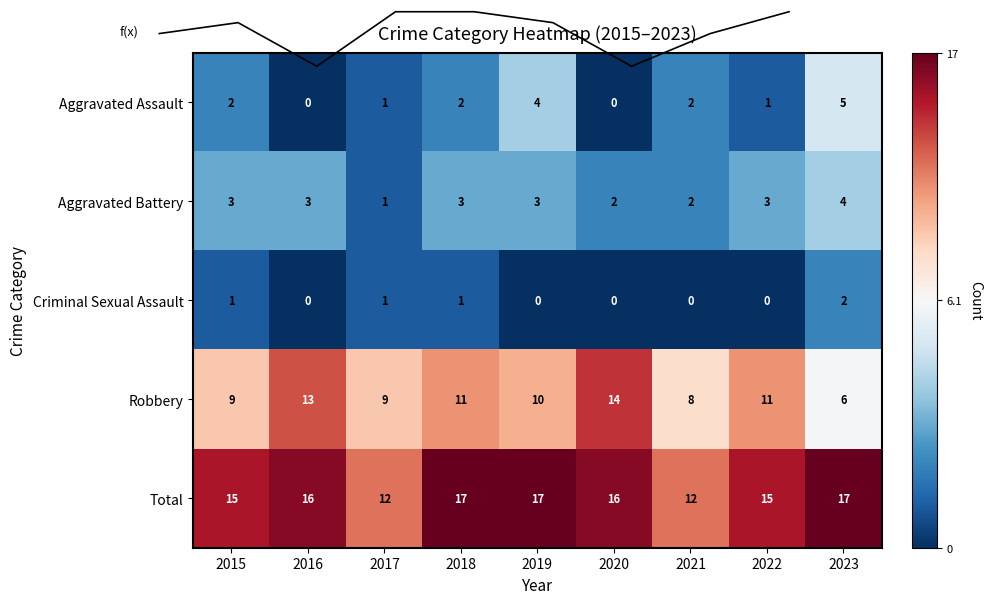

At how many categories does at least one series exceed 5?

9